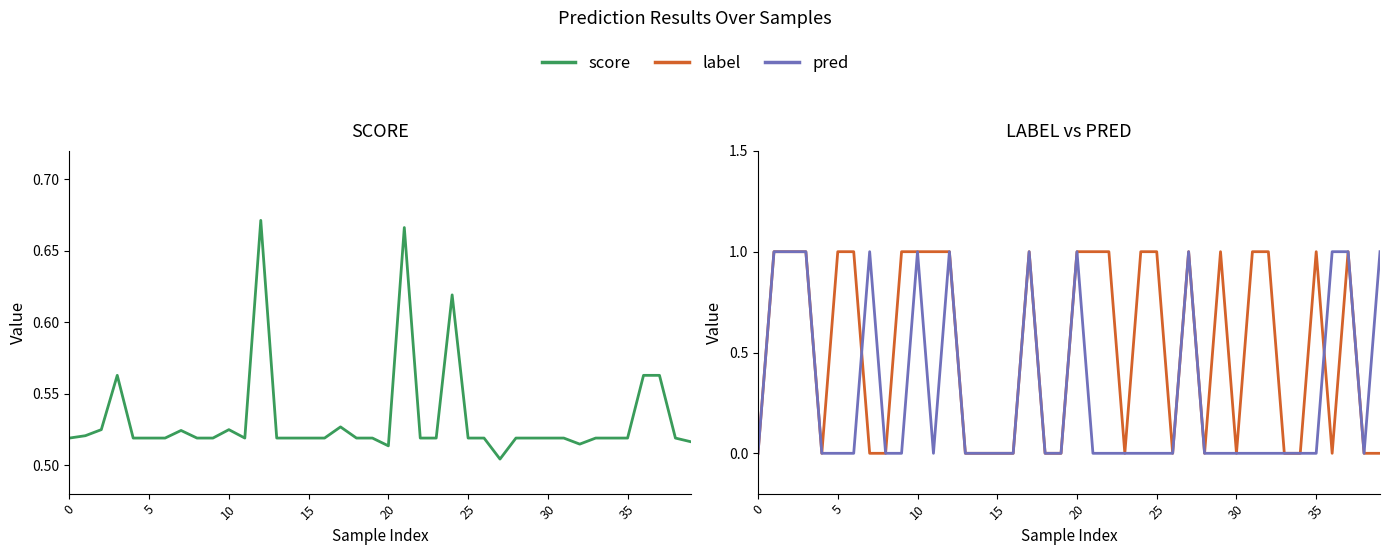

What is the sum of all score values?

21.3